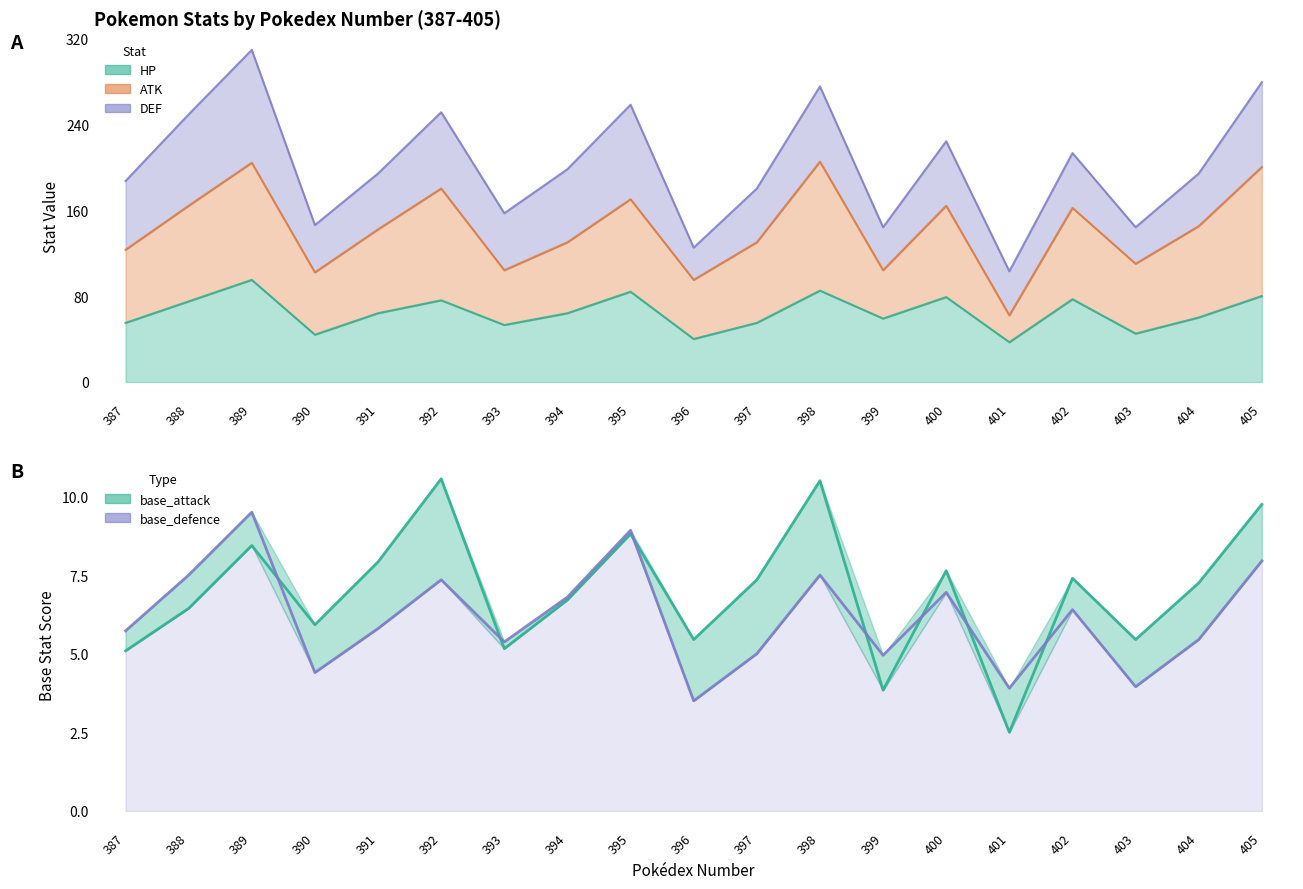

At how many categories does at least one series exceed 5?

17